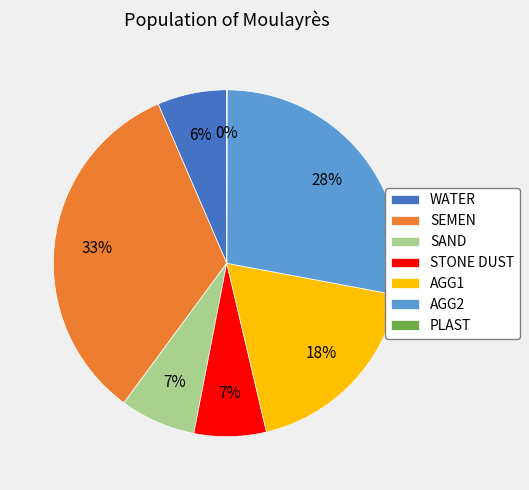

Which slice is the largest?

SEMEN